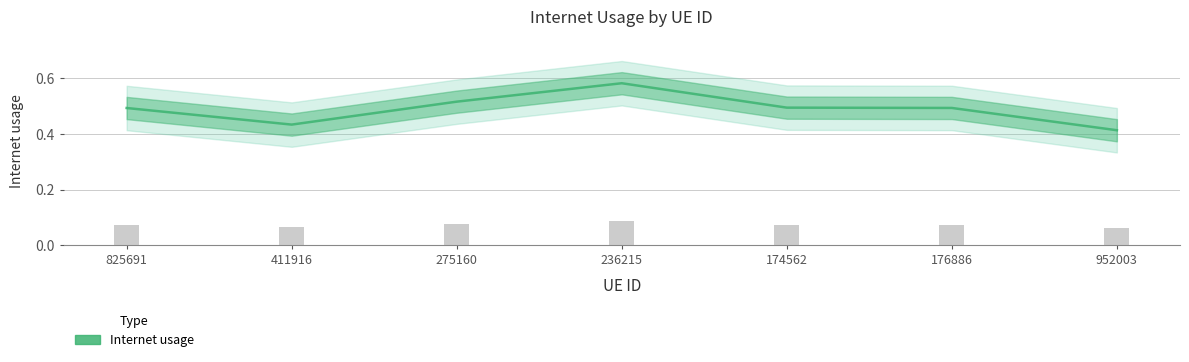

Reading right to left, list all the values displayed in this chart.

952003=0.4	176886=0.5	174562=0.5	236215=0.6	275160=0.5	411916=0.4	825691=0.5